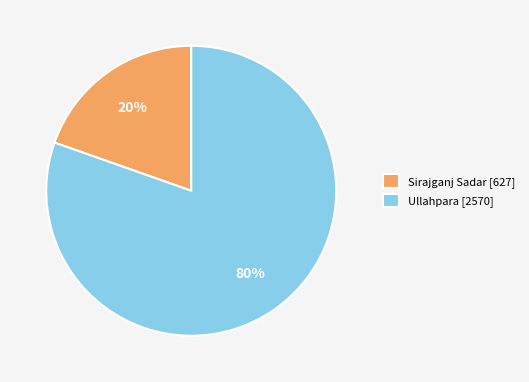

The Ullahpara slice represents 90% of the pie. True or false?

False